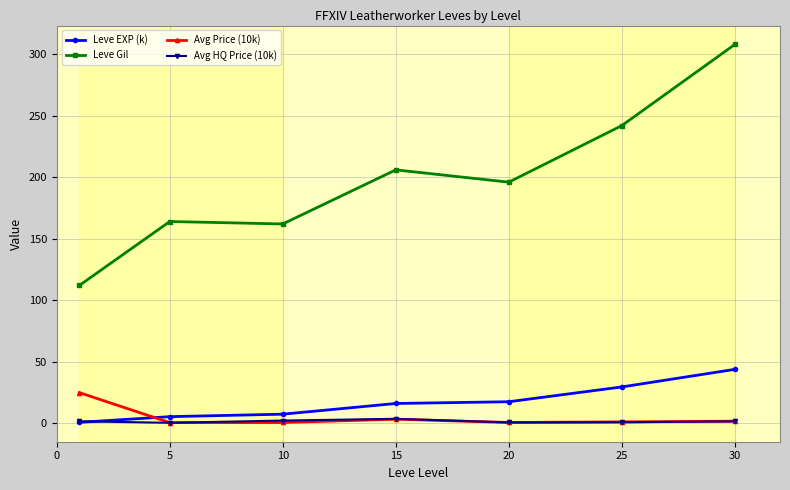

Which series has the largest total across all categories?

Leve Gil